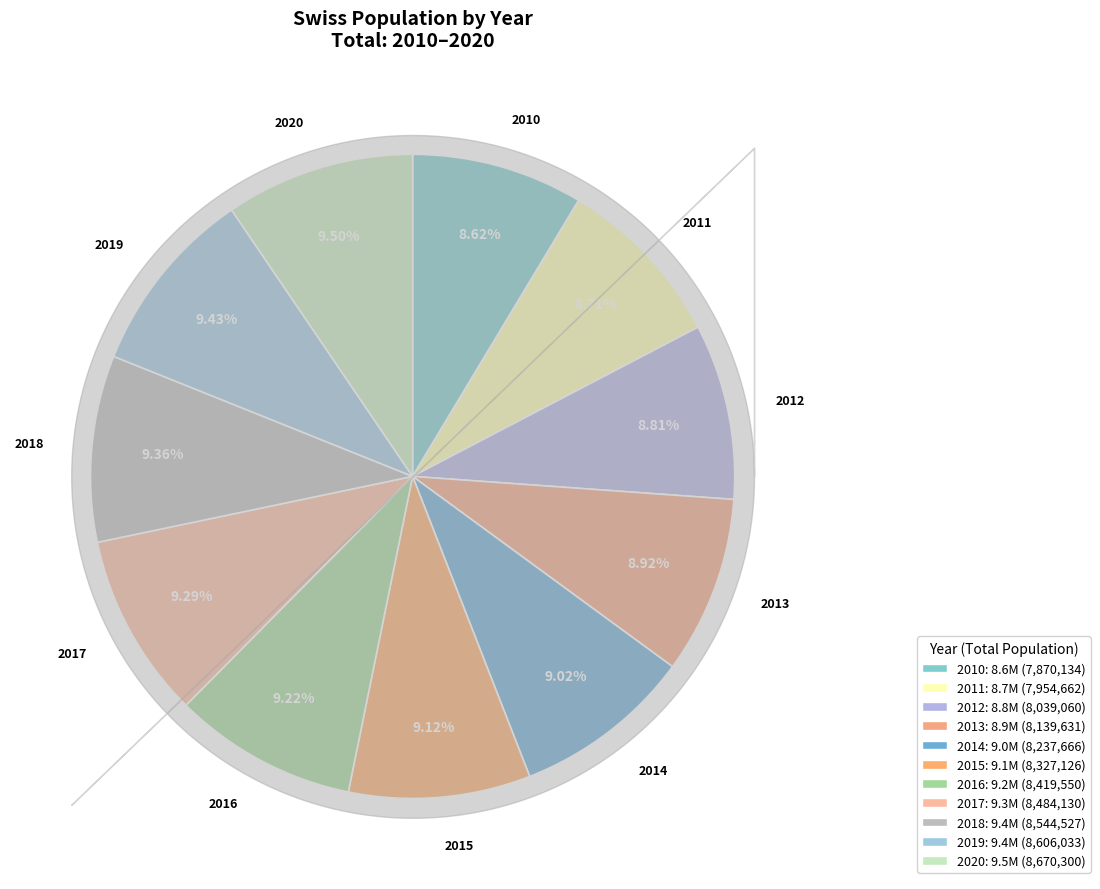

Which has a higher value, 2019 or 2010?

2019